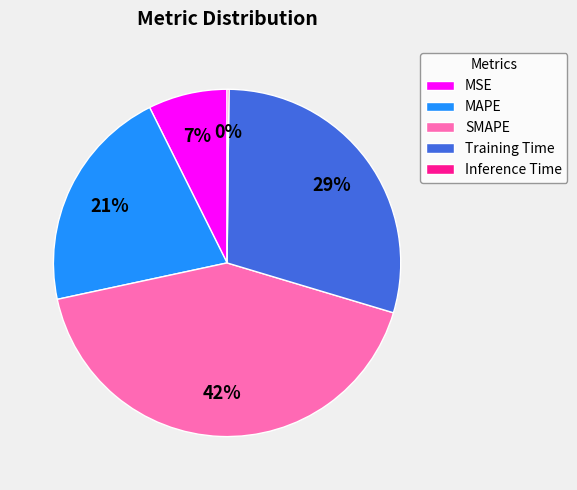

Which slice is the largest?

SMAPE